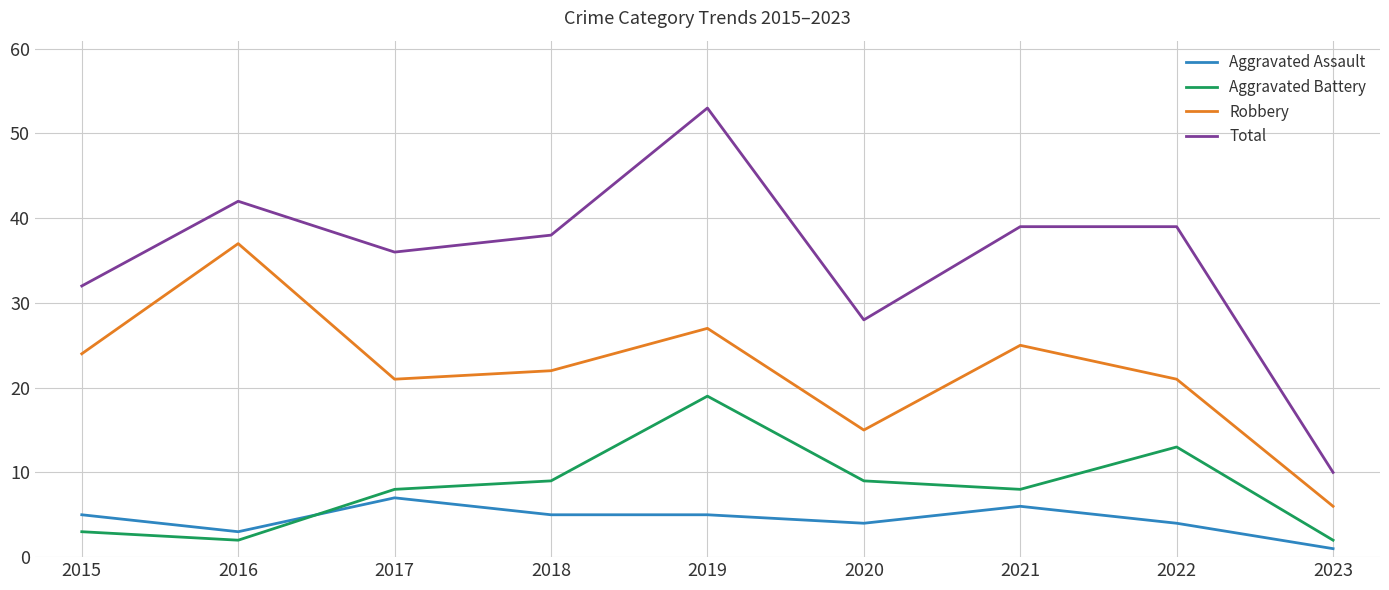

At which category is the sum across all series the highest?

2019